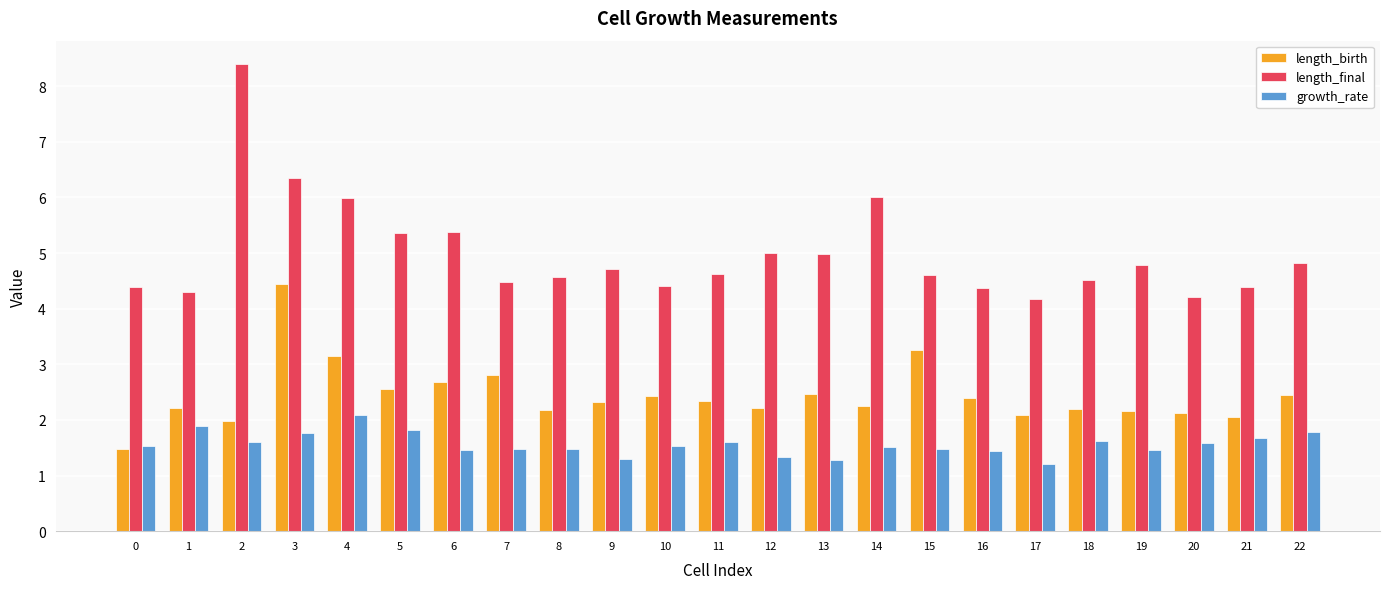

What are all the series names shown in the legend?

length_birth, length_final, growth_rate